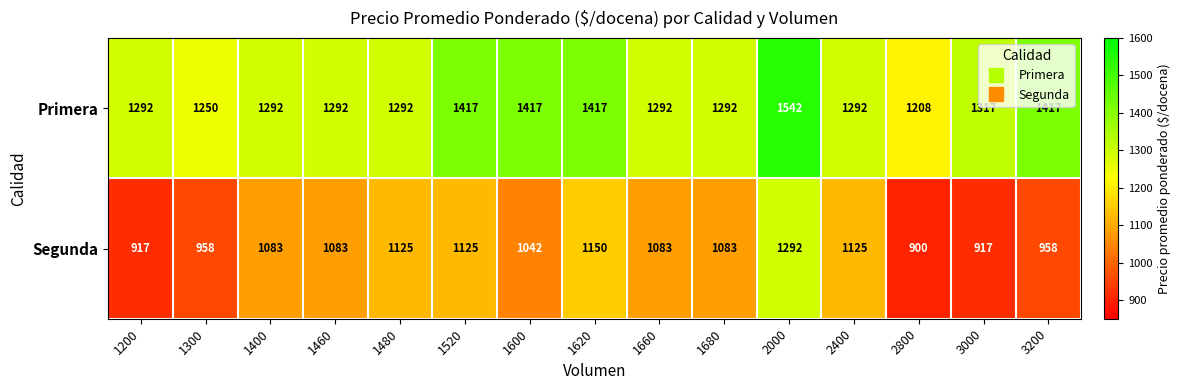

Reading left to right, what are all the values shown in this chart?

Primera: 1292	1250	1292	1292	1292	1417	1417	1417	1292	1292	1542	1292	1208	1317	1417
Segunda: 917	958	1083	1083	1125	1125	1042	1150	1083	1083	1292	1125	900	917	958